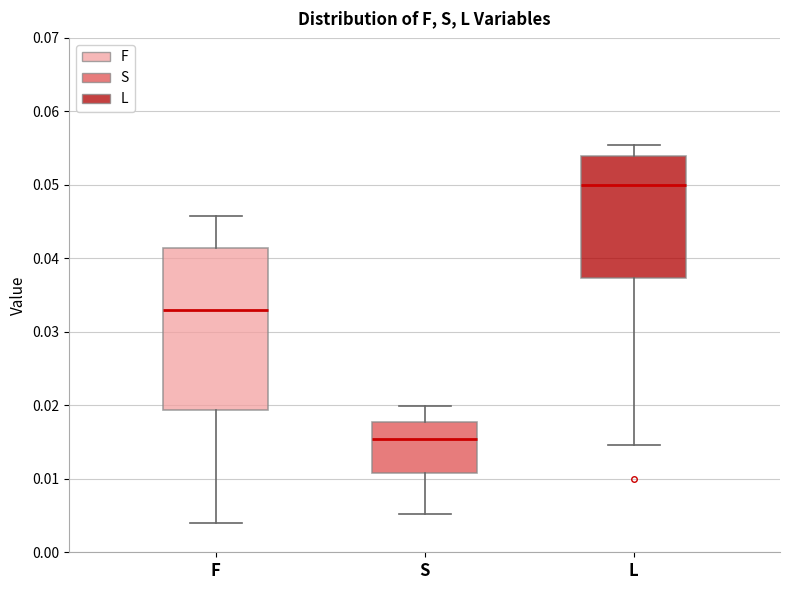

Reading left to right, transcribe this box plot: for each box, give where its median line is, the range the box spans, and where its two whiskers end, as read against the y-axis. The values are not printed on the chart, so give them approximately, as read against the axis.

F: median 0.033, box 0.019 to 0.041, whiskers 0.004 to 0.046
S: median 0.015, box 0.011 to 0.018, whiskers 0.005 to 0.020
L: median 0.050, box 0.037 to 0.054, whiskers 0.015 to 0.055